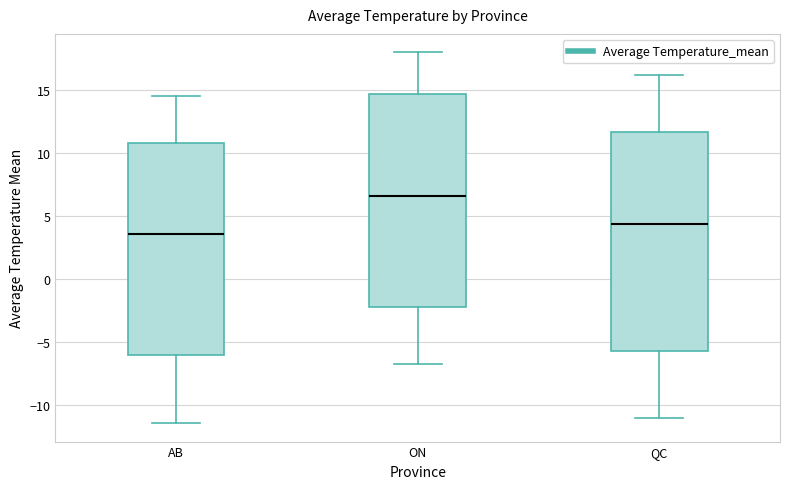

Reading left to right, transcribe this box plot: for each box, give where its median line is, the range the box spans, and where its two whiskers end, as read against the y-axis. The values are not printed on the chart, so give them approximately, as read against the axis.

AB: median 3.5, box -6.0 to 11.0, whiskers -11.5 to 14.5
ON: median 6.5, box -2.0 to 14.5, whiskers -6.5 to 18.0
QC: median 4.5, box -5.5 to 11.5, whiskers -11.0 to 16.0